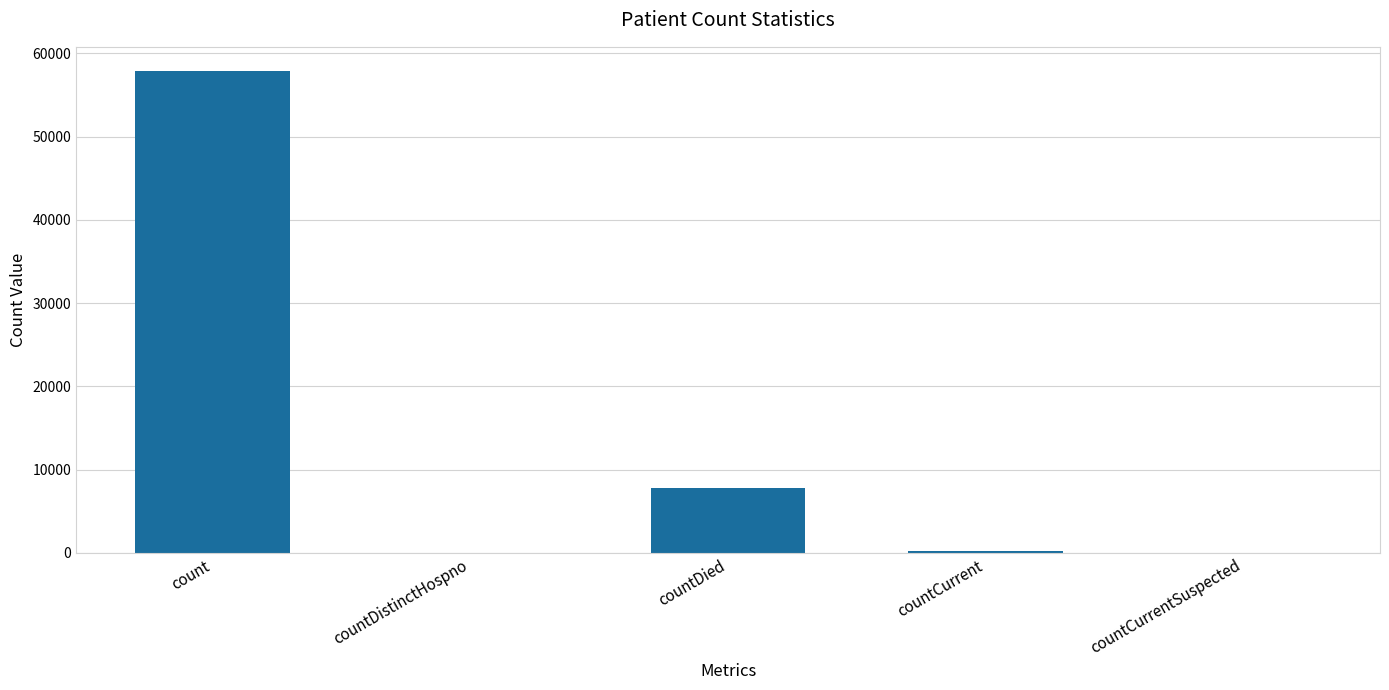

Between count and countDied, which is larger?

count